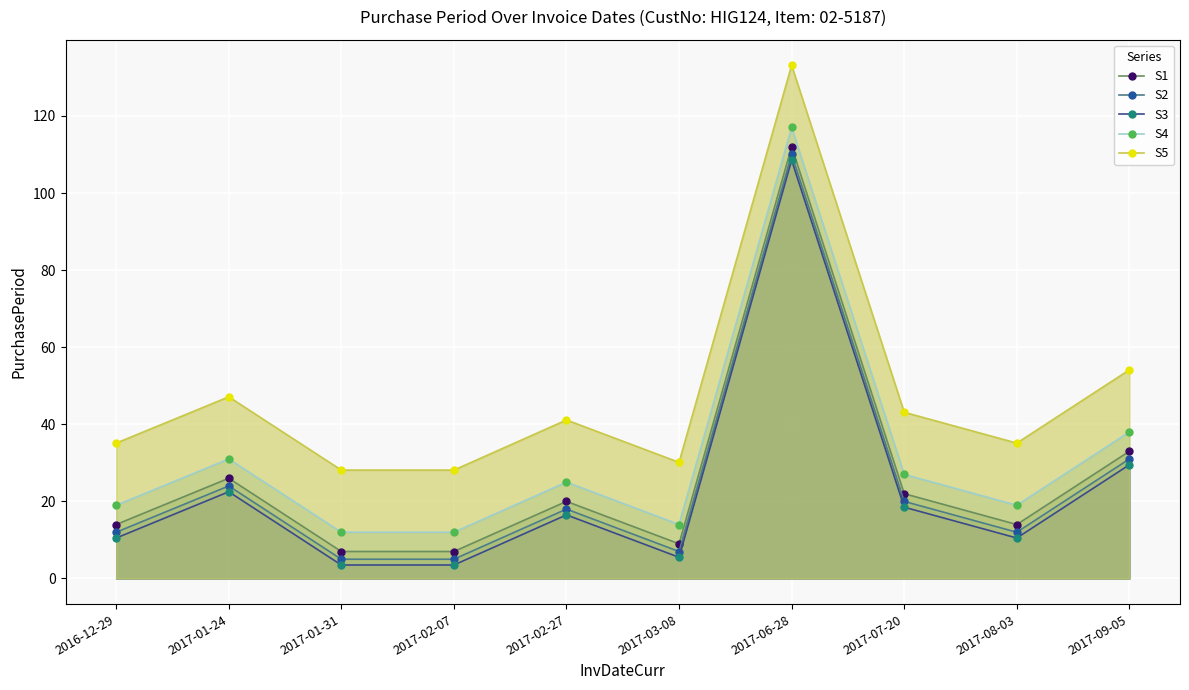

The value of S3 at 2017-03-08 is 5.5. True or false?

True